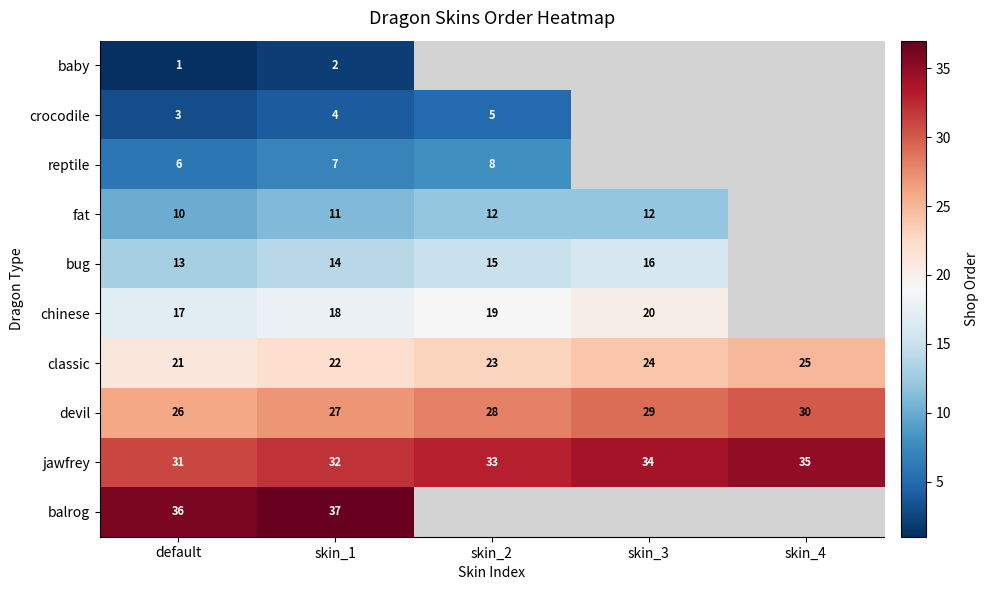

Between default and skin_3, which is larger?

skin_3